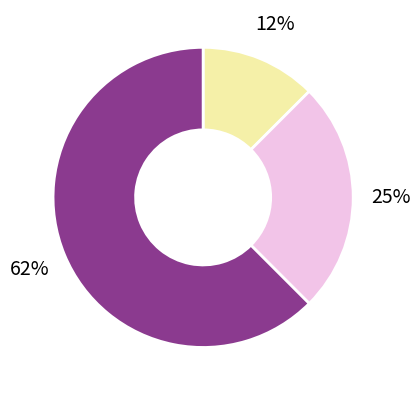

Is there any slice that represents more than half of the pie?

Yes